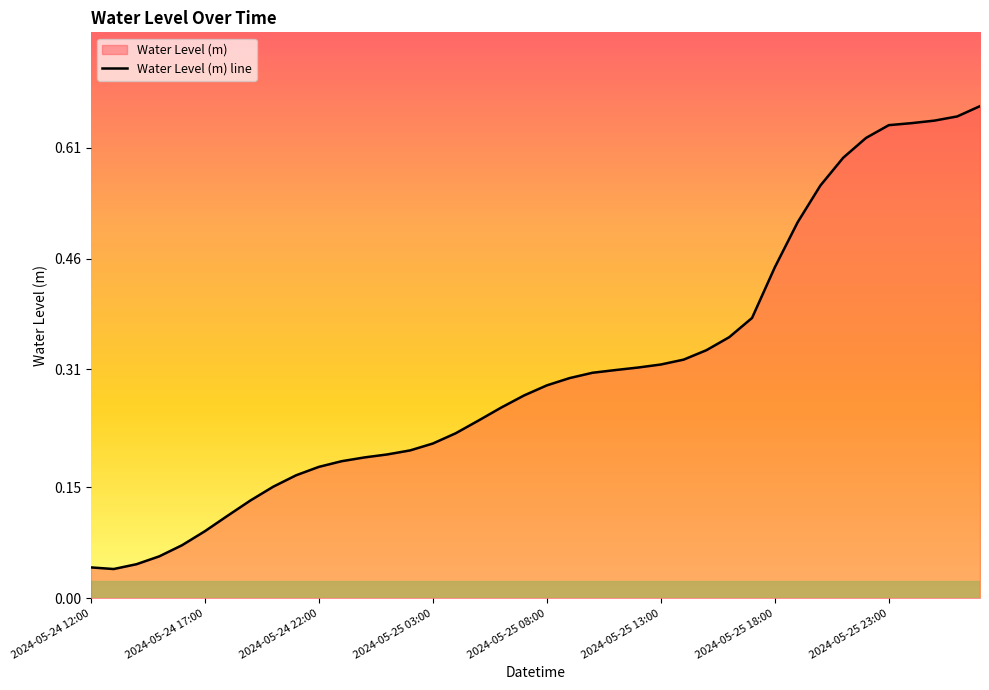

Which has a higher value, 30 or 2024-05-24 17:00?

30